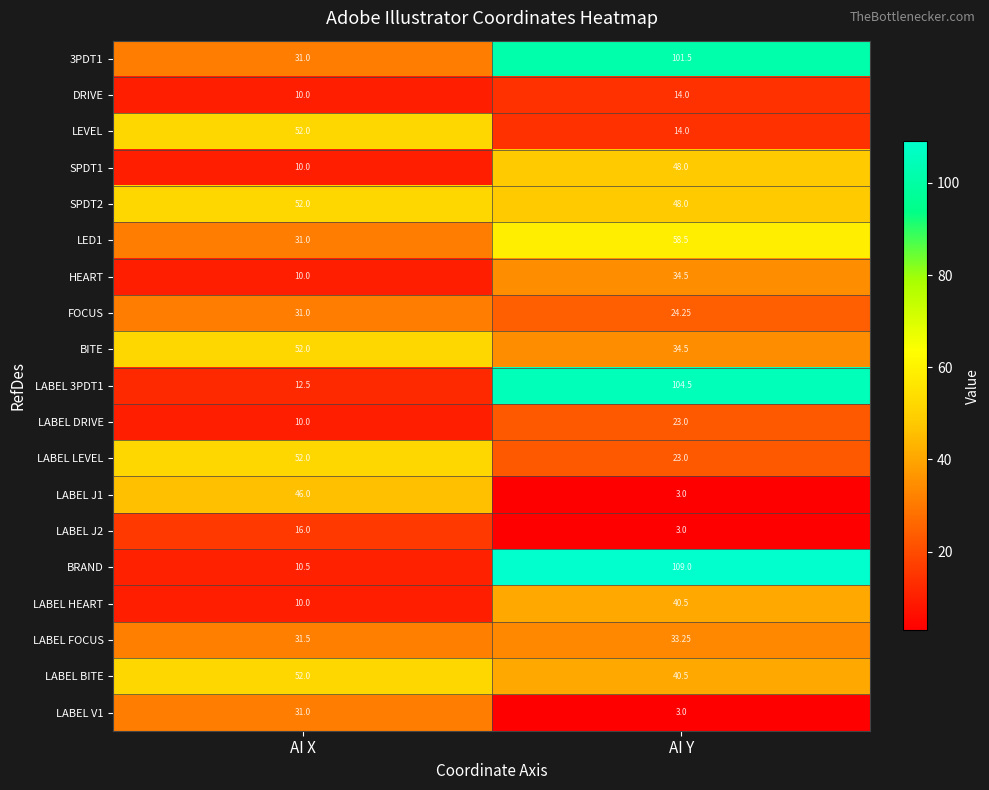

What is the total value across all series at AI X?

550.5